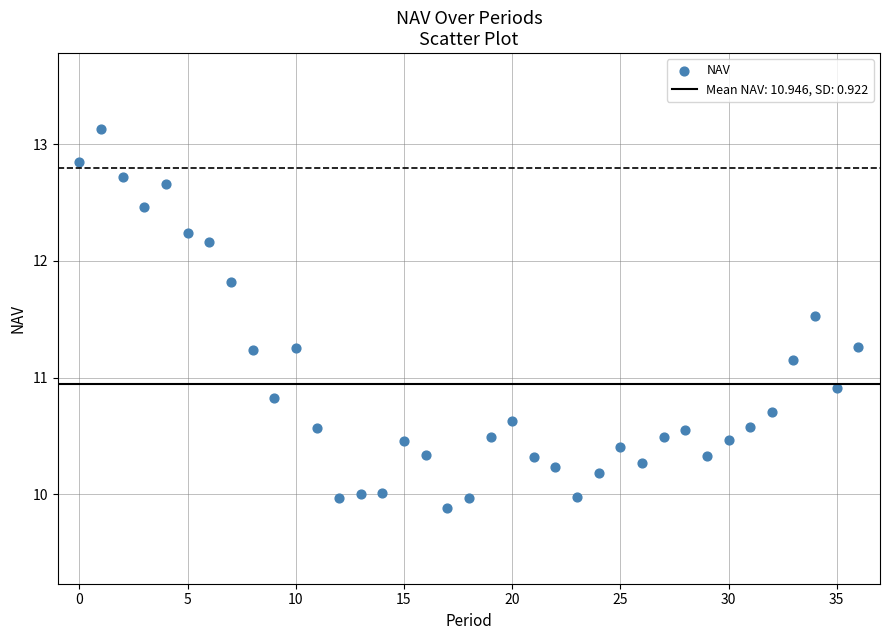

What Y value in the scatter plot is closest to 11?

10.9